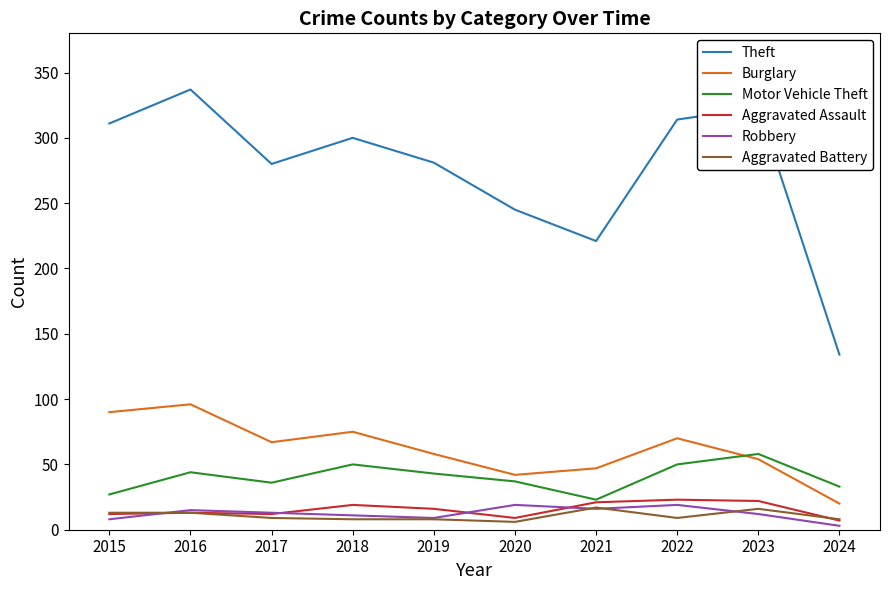

The value of Motor Vehicle Theft at 2022 is 50. True or false?

True